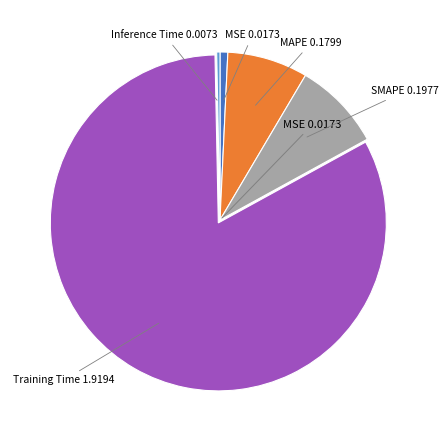

Is there a majority slice in this chart?

Yes